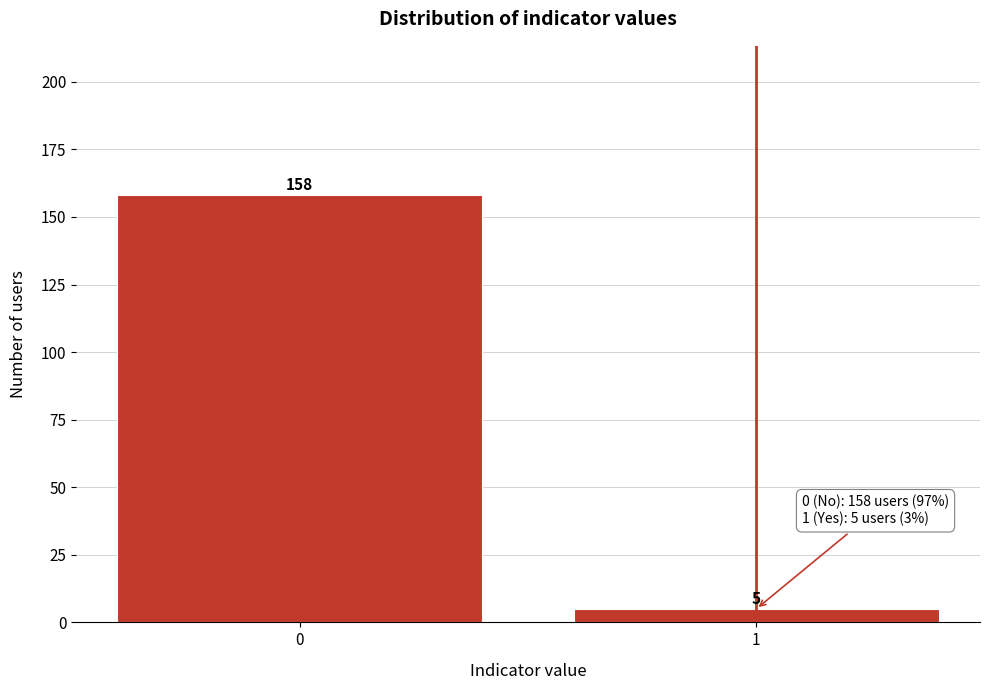

Reading left to right, what are all the values shown in this chart?

0=158	1=5